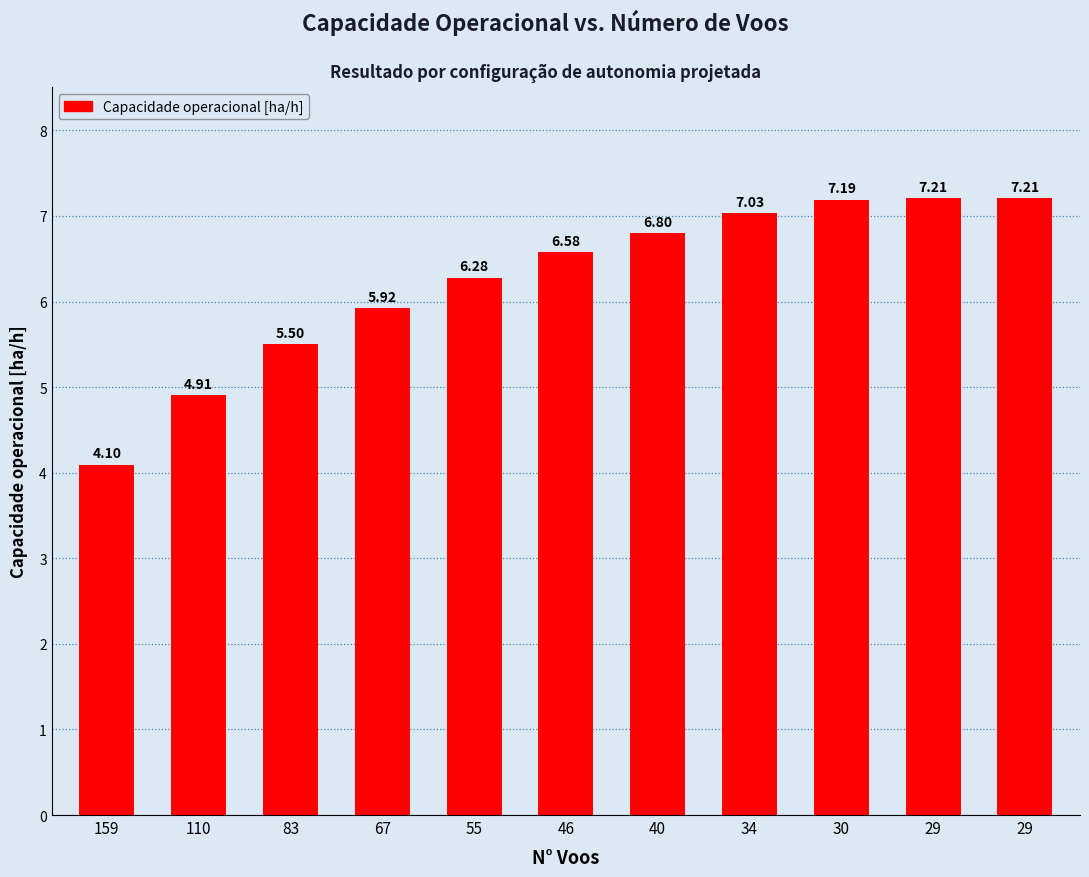

True or false: the data shows 4.9 at 110.

True